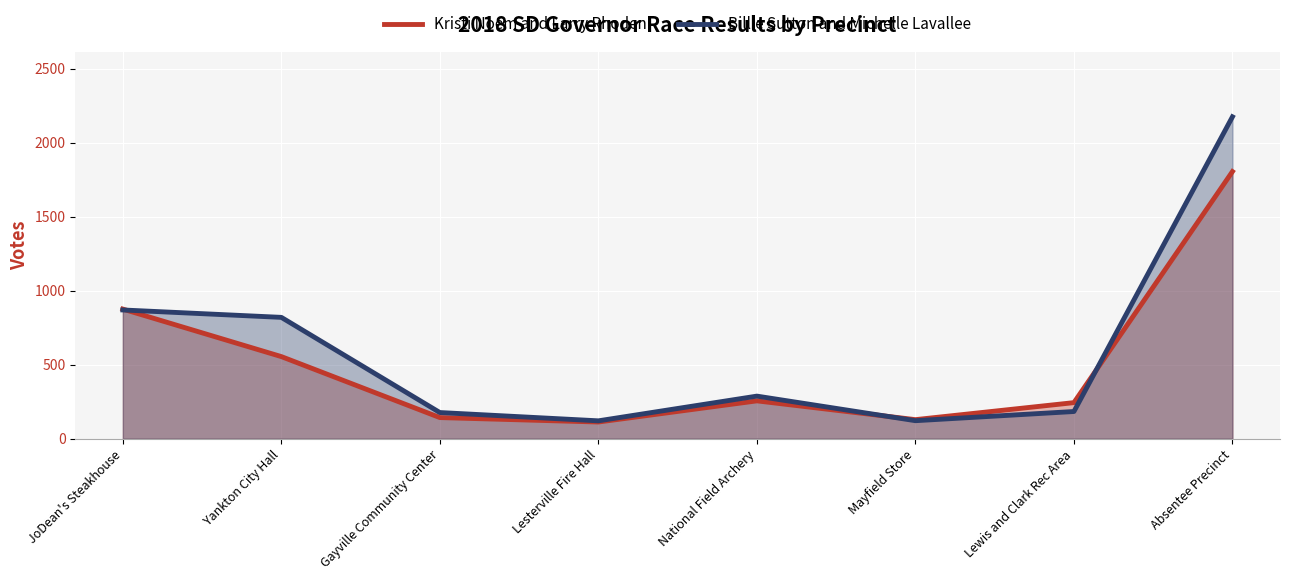

What is the sum of the Kristi Noem and Larry Rhoden values at Gayville Community Center and Lesterville Fire Hall?

256